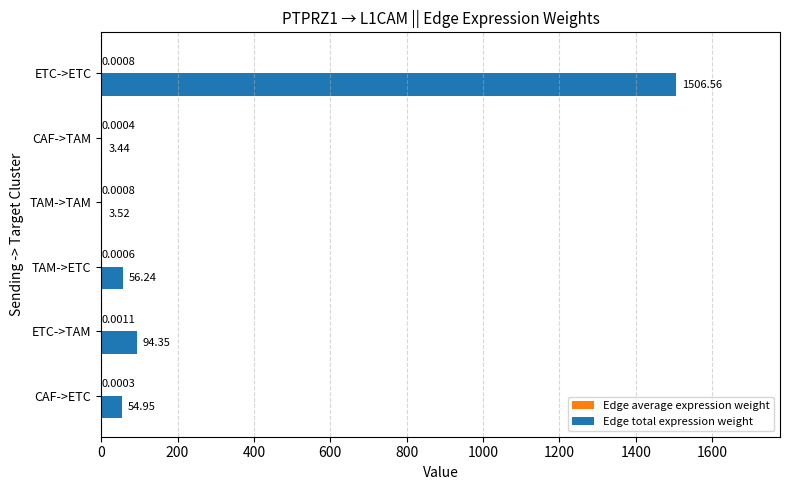

Which series changed the most between CAF->ETC and TAM->TAM?

Edge total expression weight